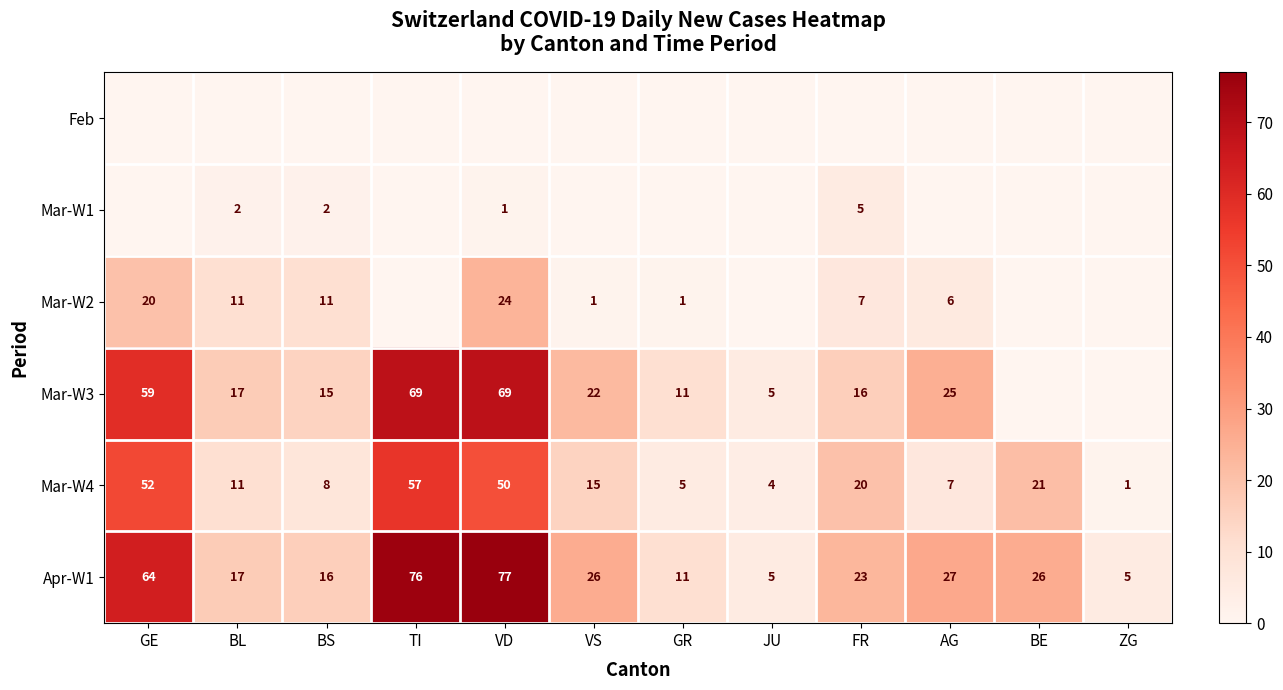

At how many categories does at least one series exceed 32?

3